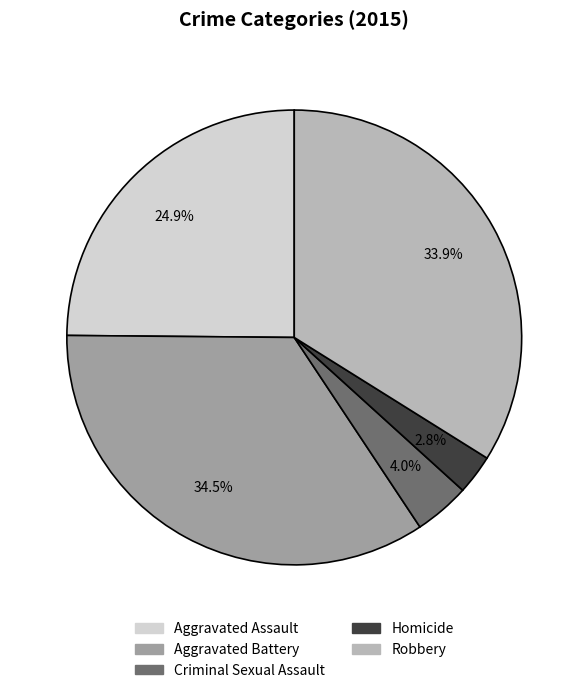

To the nearest percent, what is the combined percentage of Robbery and Aggravated Battery?

68%